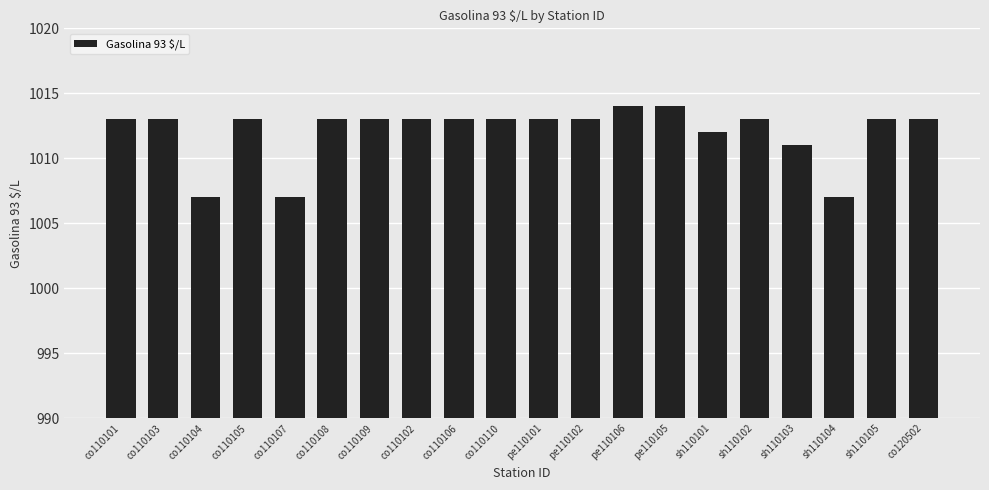

At which label is the value closest to 1010?

sh110103